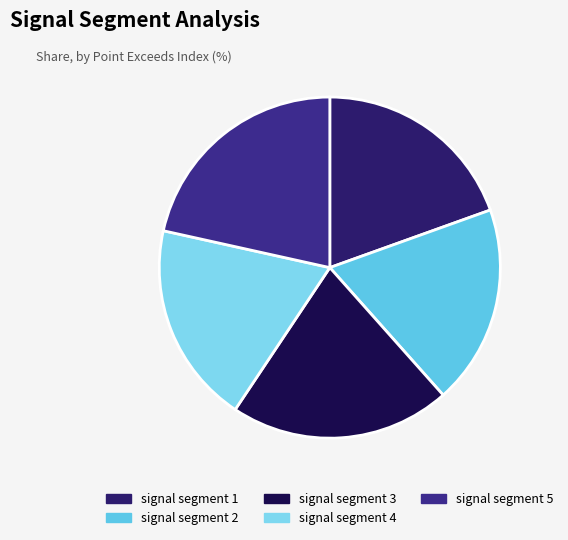

Which slice is the largest?

signal segment 5